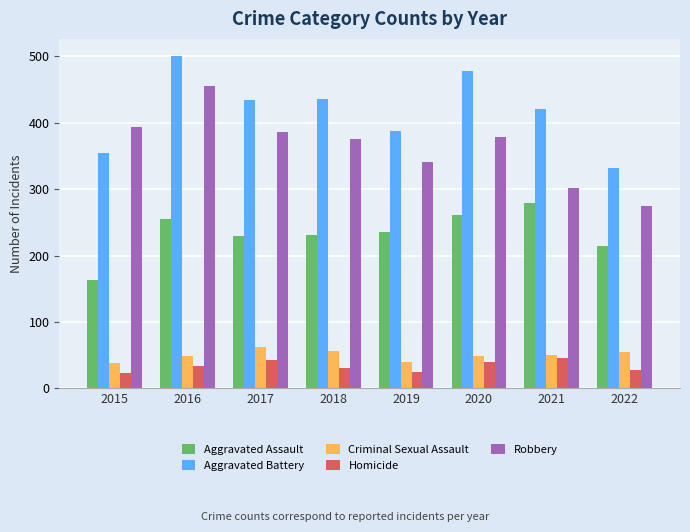

Does the chart contain any negative values?

No